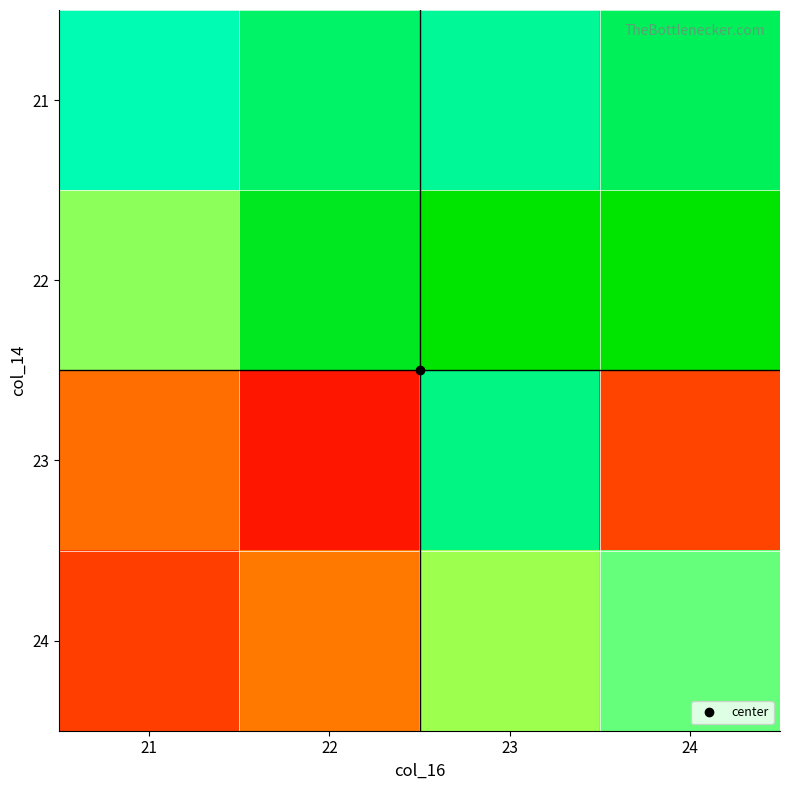

Rank the series at 23 from highest to lowest value.

22, 23, 21, 24